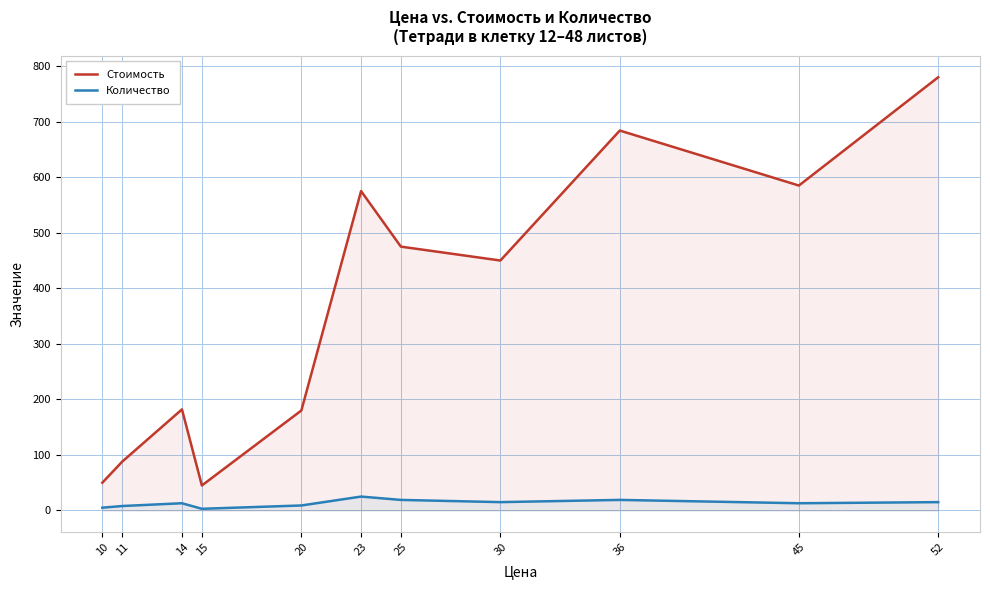

True or false: Стоимость has more than 0 points higher than both neighbors.

True